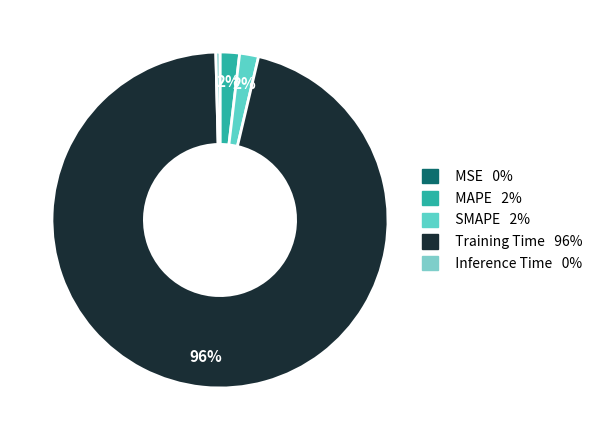

How many segments does this pie chart have?

5